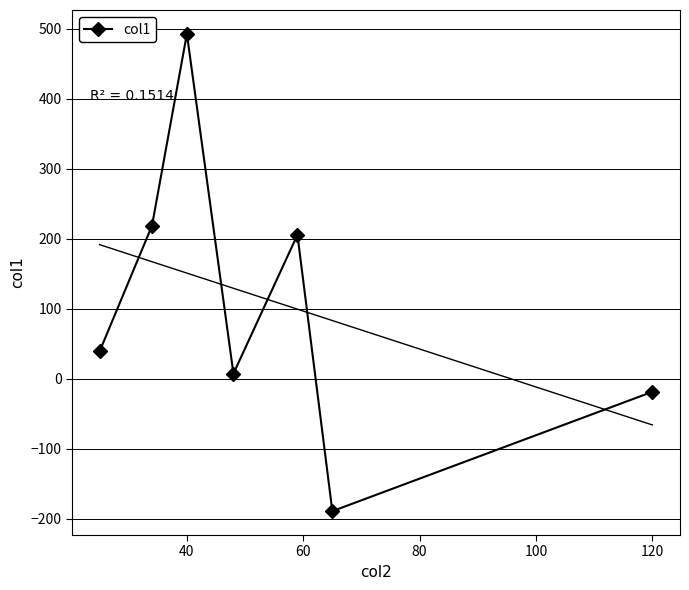

Is this an area chart (filled region under the line)?

No